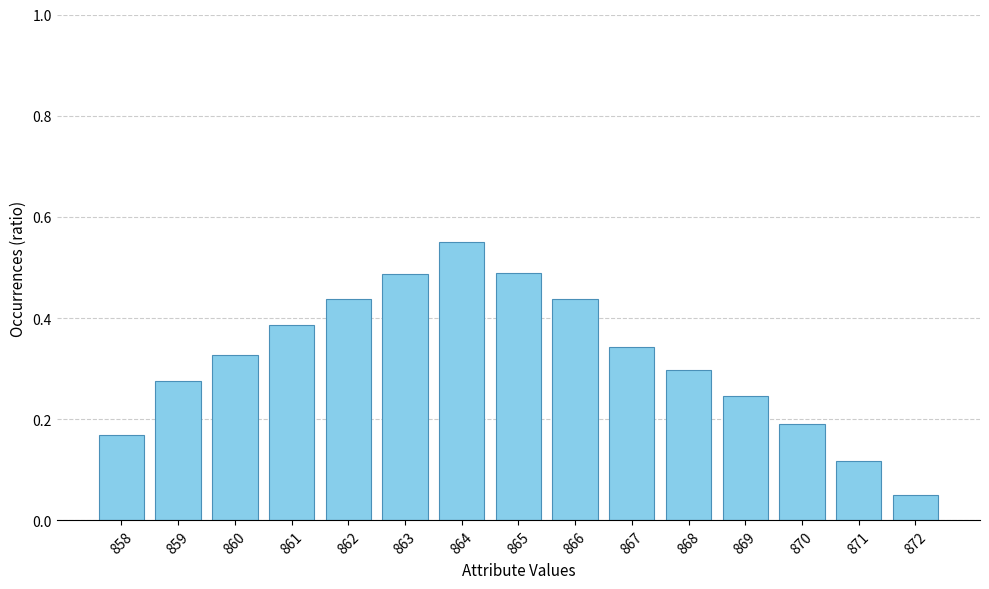

The chart shows a value of 0.5 at 860. True or false?

False